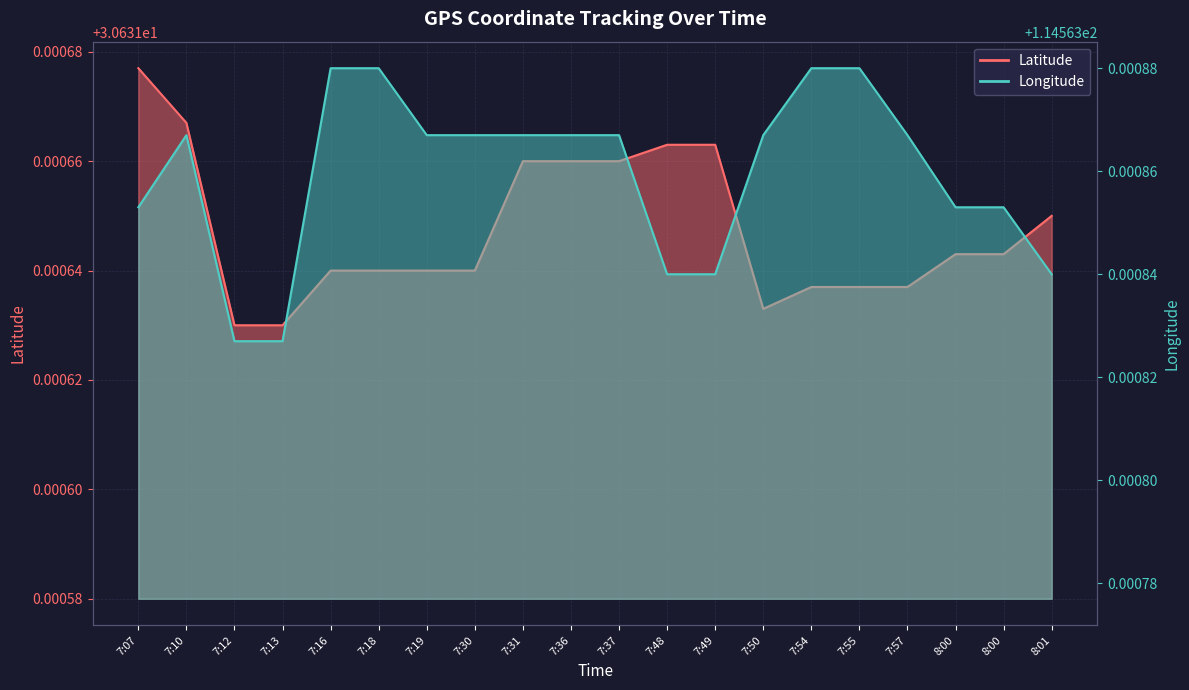

True or false: Latitude and Longitude cross at least once.

False